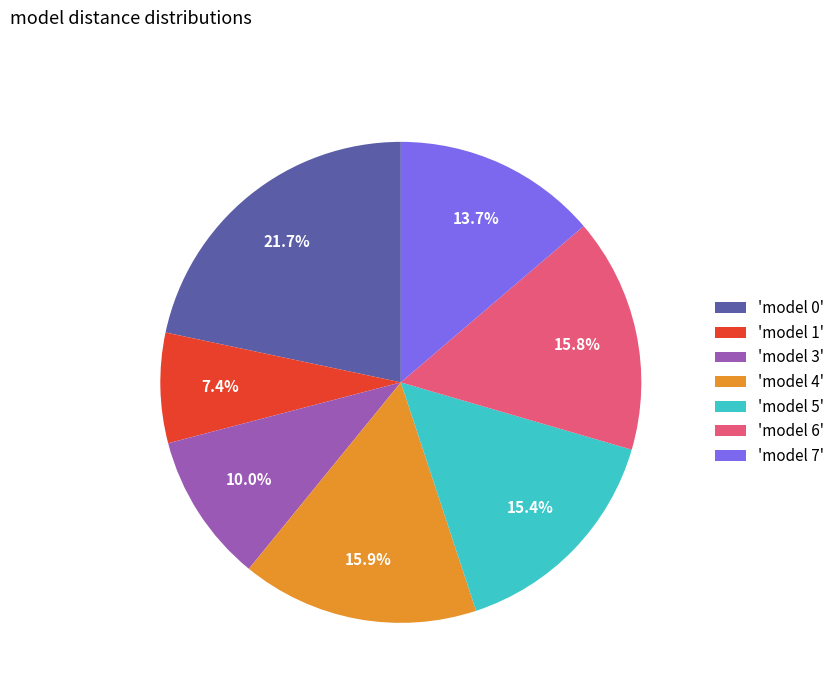

To the nearest percent, what is the difference between the largest and smallest slice percentages?

14%